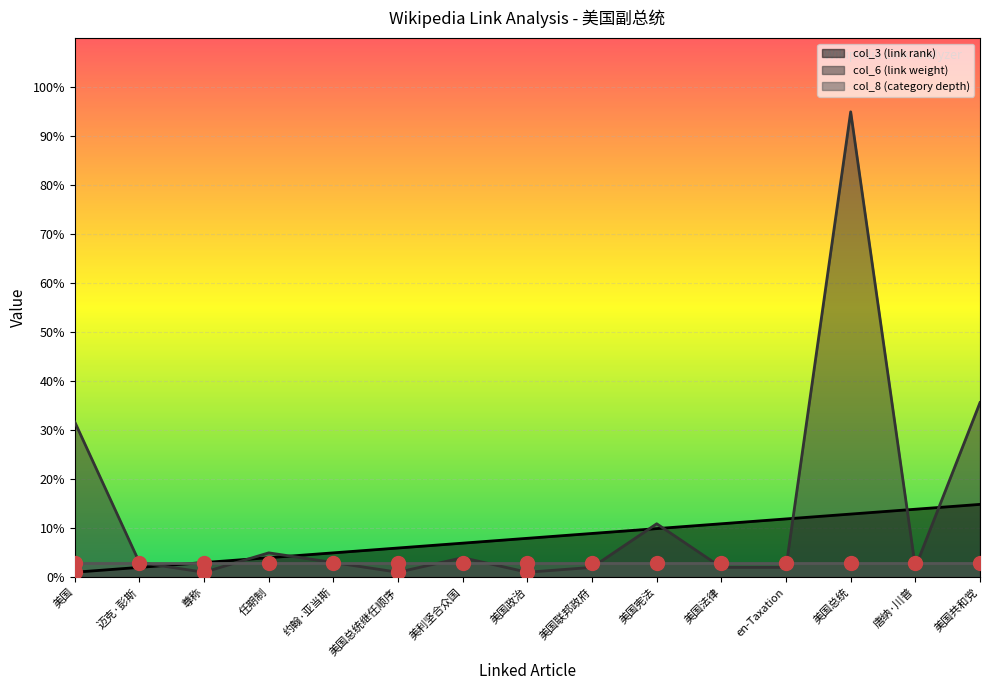

The value of col_6 (link weight) at 任期制 is 8.3. True or false?

False